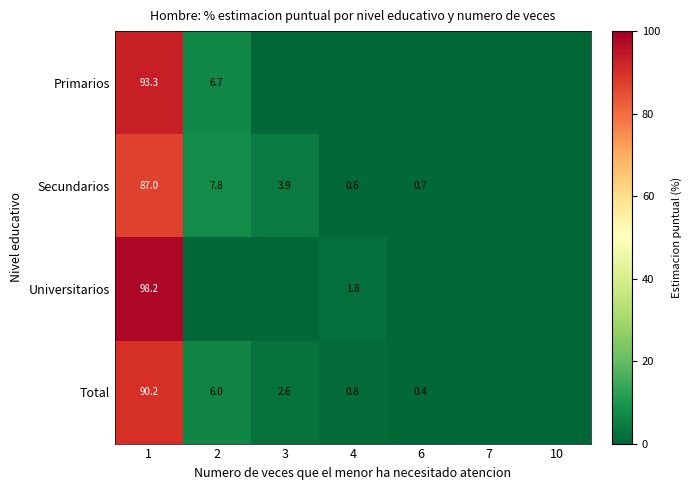

The value of Total at 6 is 0.4. True or false?

True